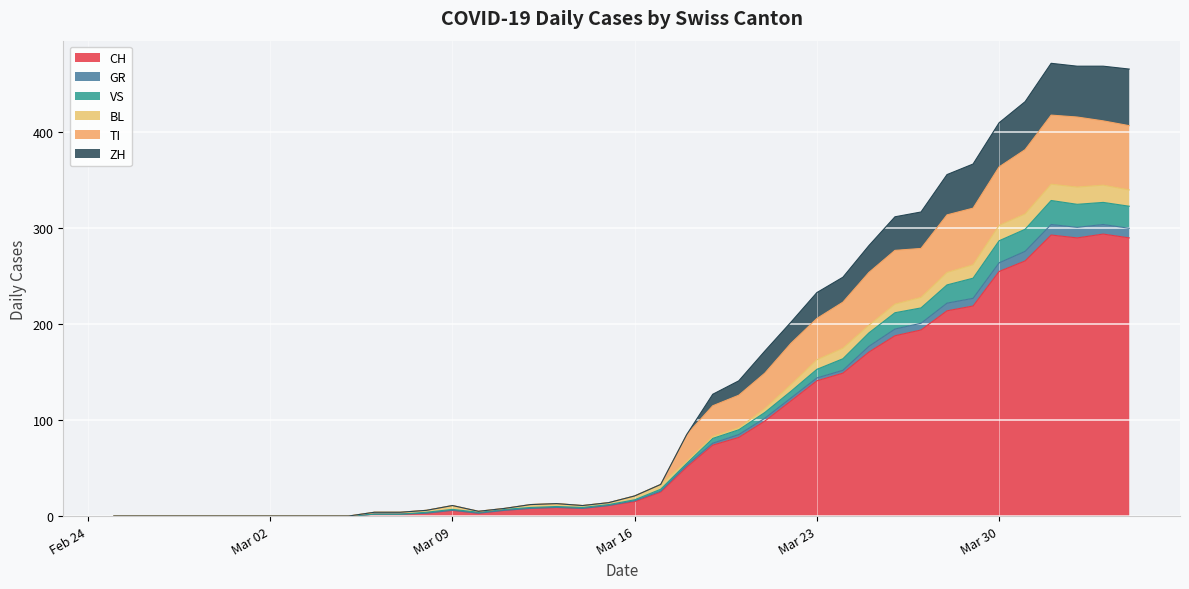

What is the label of the 22nd point from the right?

2020-03-14